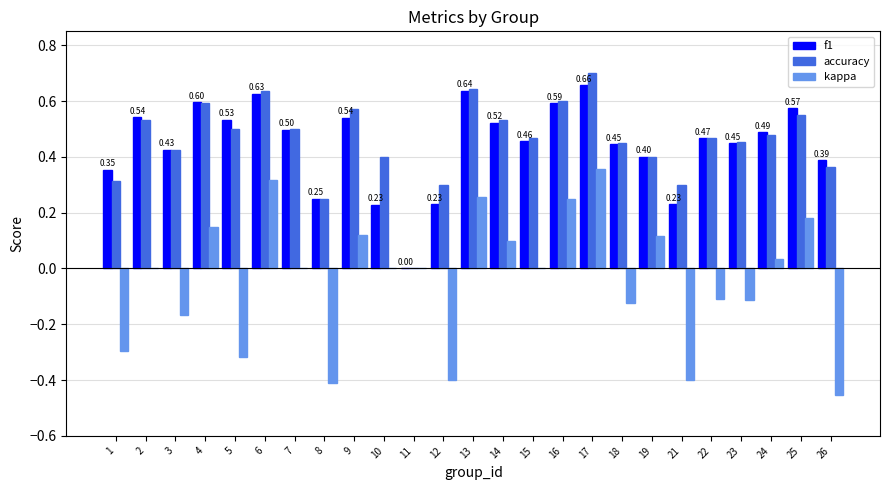

Is the value of f1 at 4 greater than the value of kappa at 11?

Yes